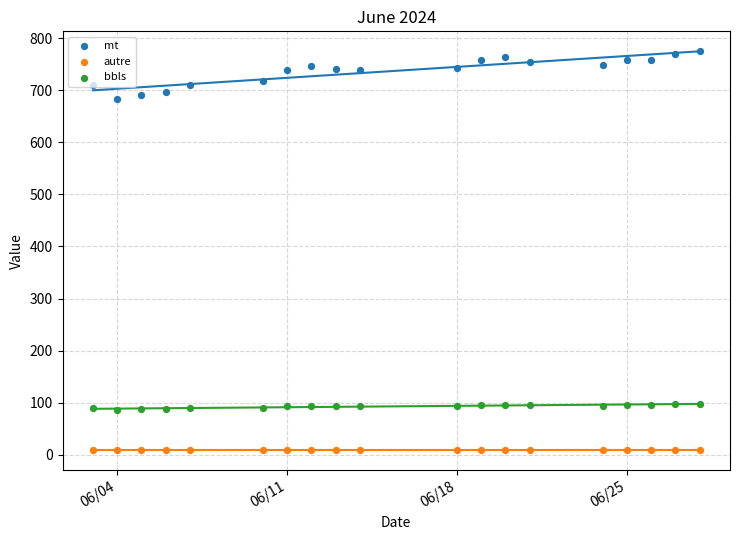

Which series has the largest total across all categories?

mt